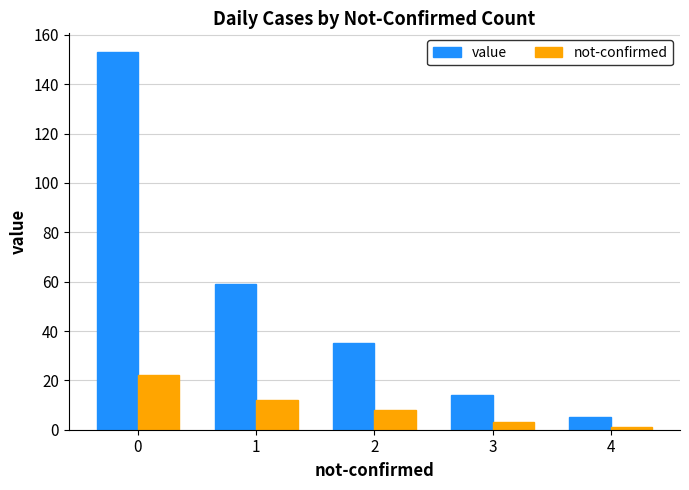

The not-confirmed series shows 10 at 0. True or false?

False